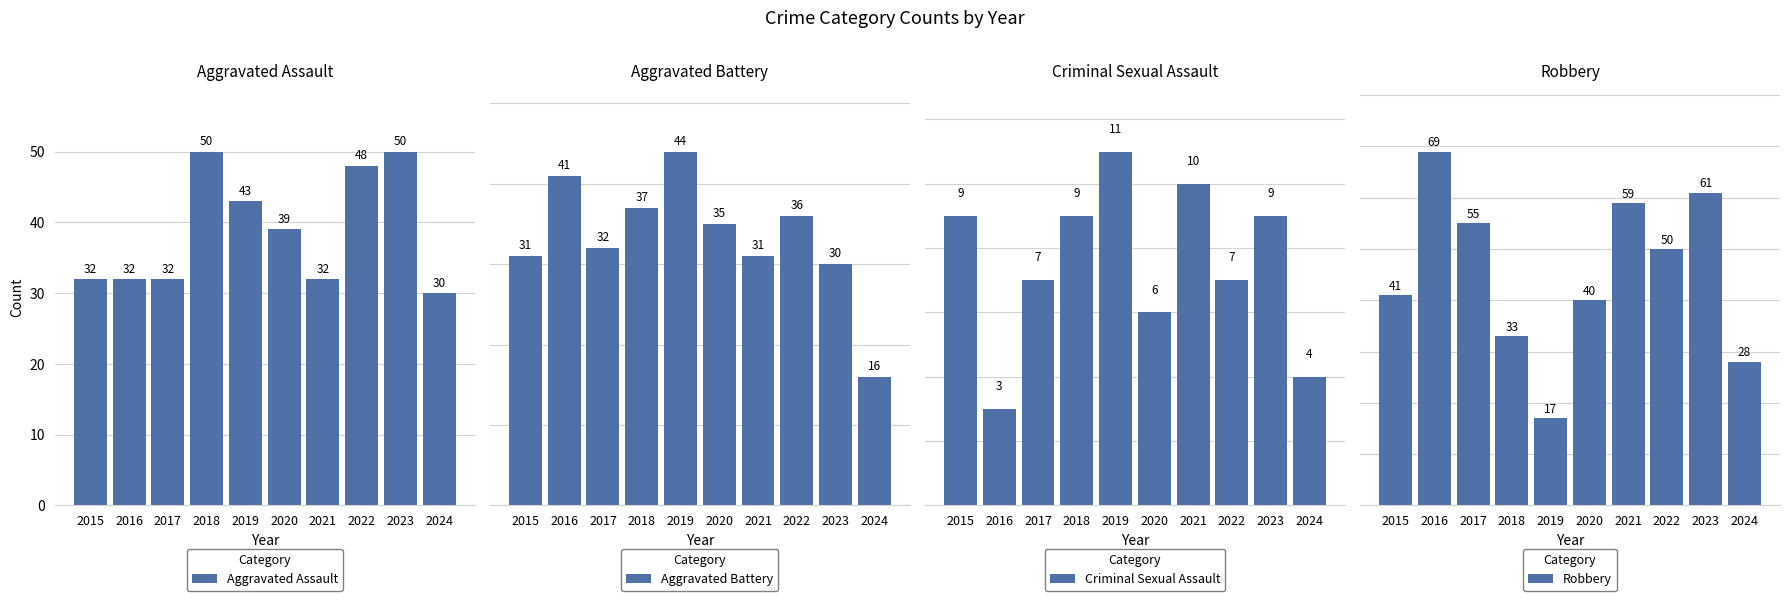

What is the approximate value of Aggravated Assault at 2021, to the nearest 10?

30